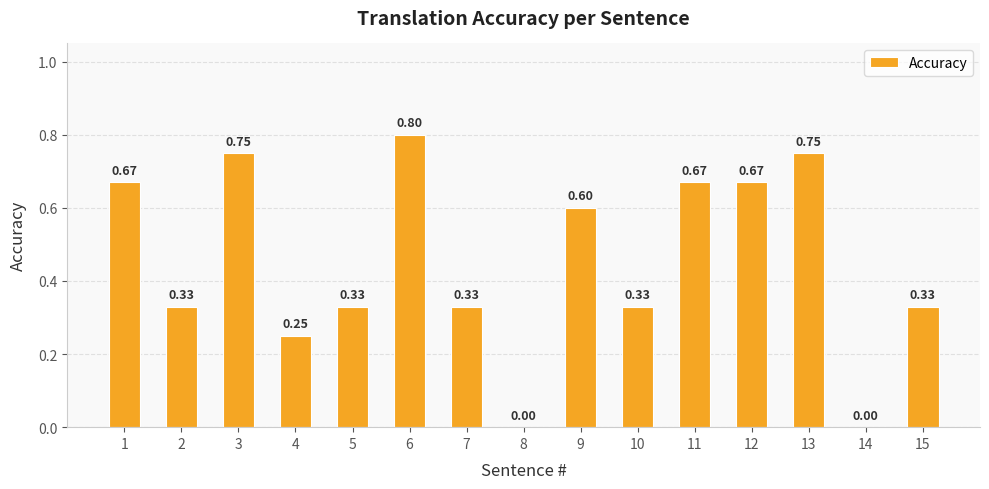

Which has a higher value, 4 or 7?

7